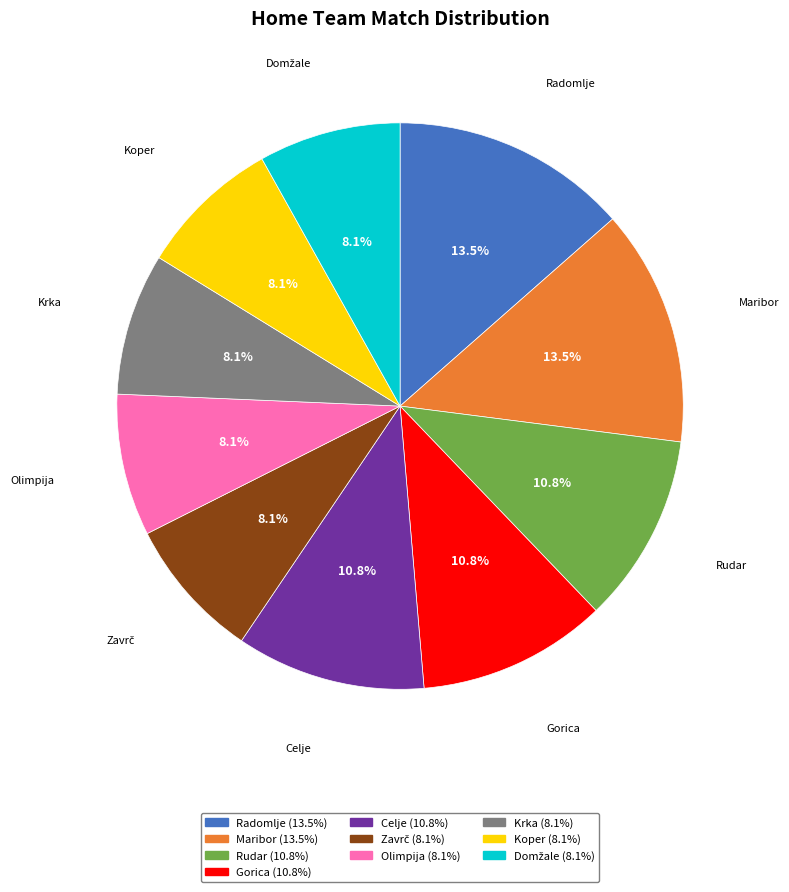

What percentage do Celje and Rudar together represent?

21.6%